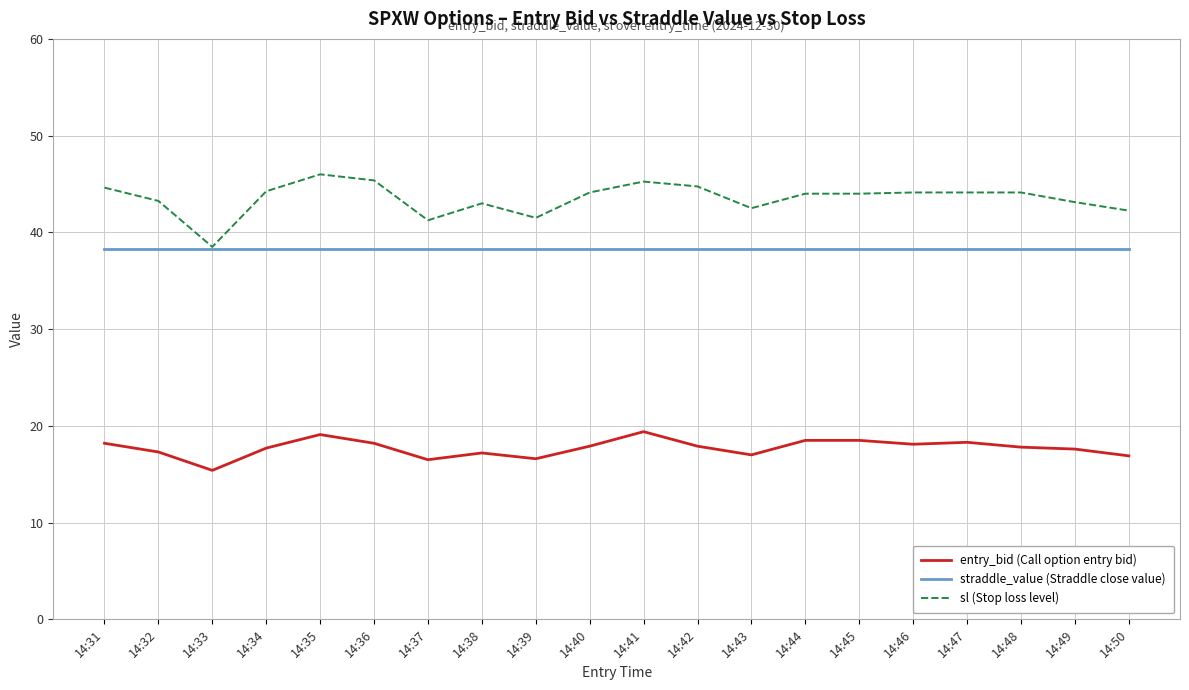

Where does the sl (Stop loss level) series first go above 44?

14:31